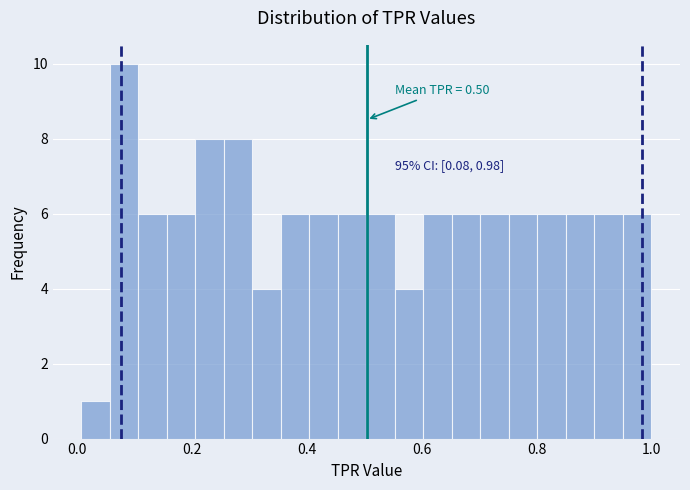

Read against the x-axis, roughly where is the centre of the tallest bar?

0.08